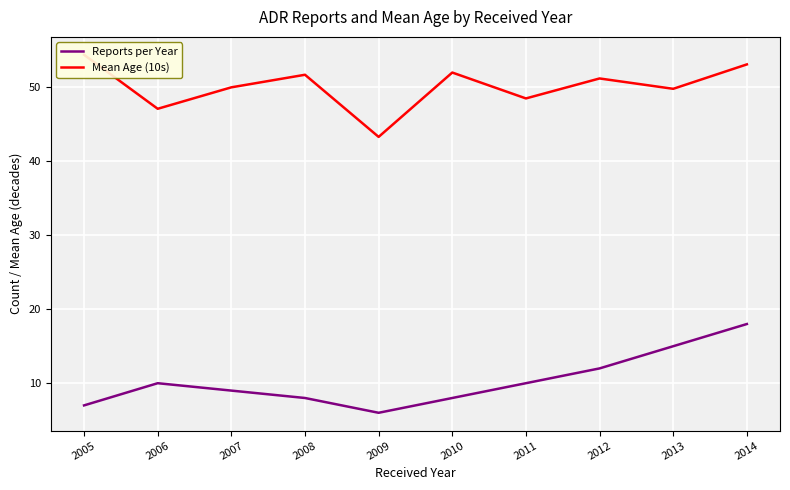

What is the greatest value displayed?

54.4